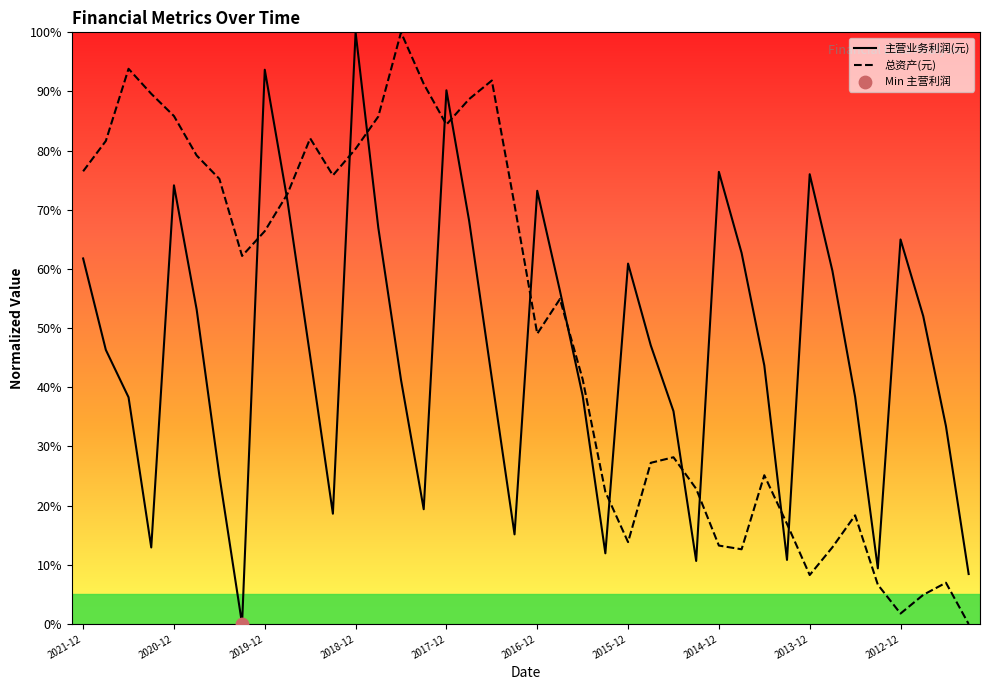

Which series contains the lowest Y value?

主营业务利润(元)